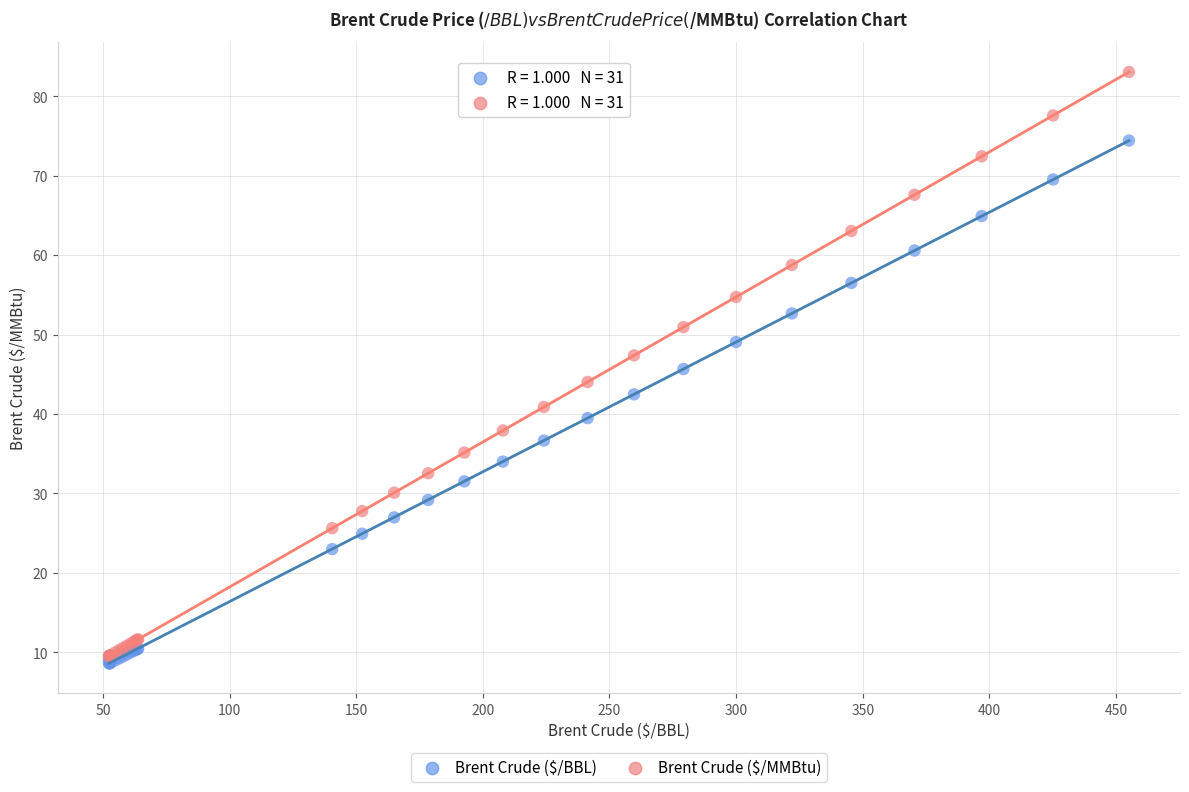

Which series has the largest Y range (max minus min)?

Brent Crude ($/MMBtu)